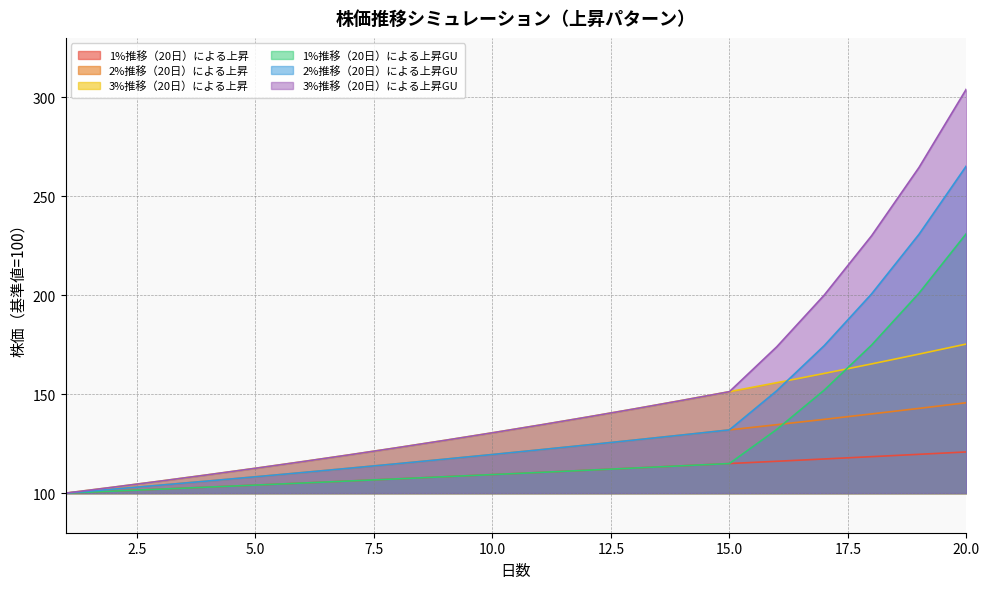

Is it true that 2%推移（20日）による上昇GU equals 112.6 at 7?

True